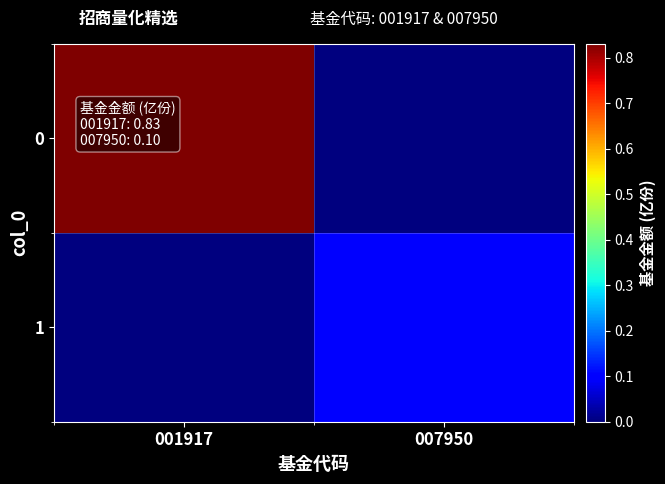

How many data points does each series have?

2